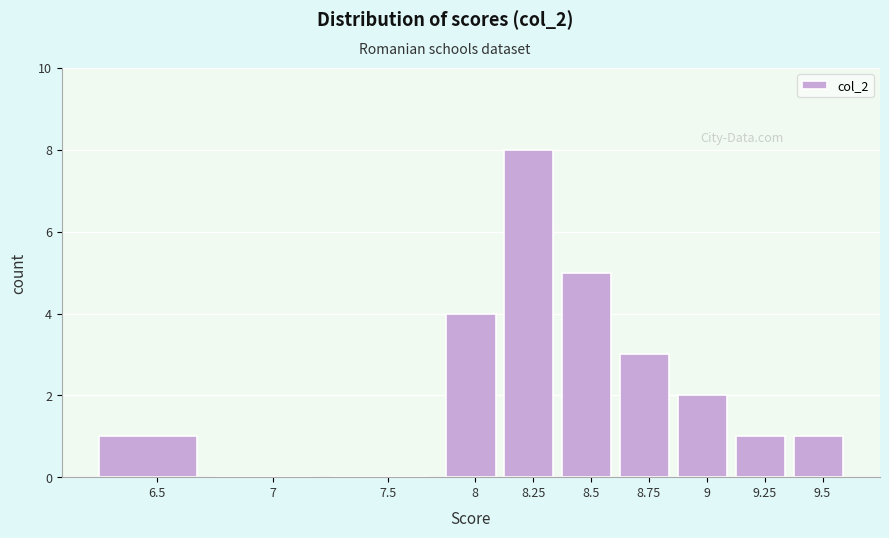

Reading left to right, extract all data points from this chart.

6.5=1	7=0	7.5=0	8=4	8.25=8	8.5=5	8.75=3	9=2	9.25=1	9.5=1